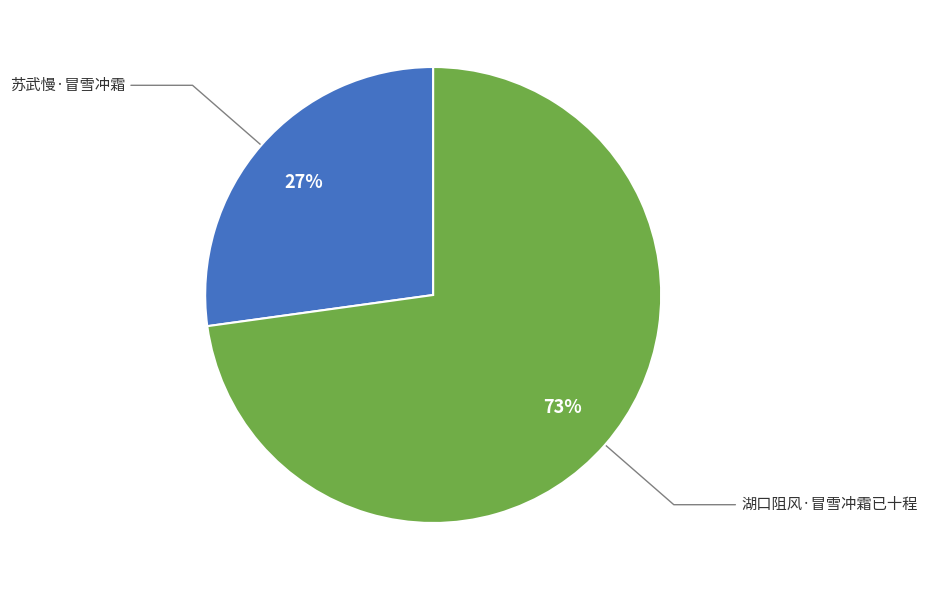

Combined, do 苏武慢·冒雪冲霜 and 湖口阻风·冒雪冲霜已十程 account for over 50%?

Yes